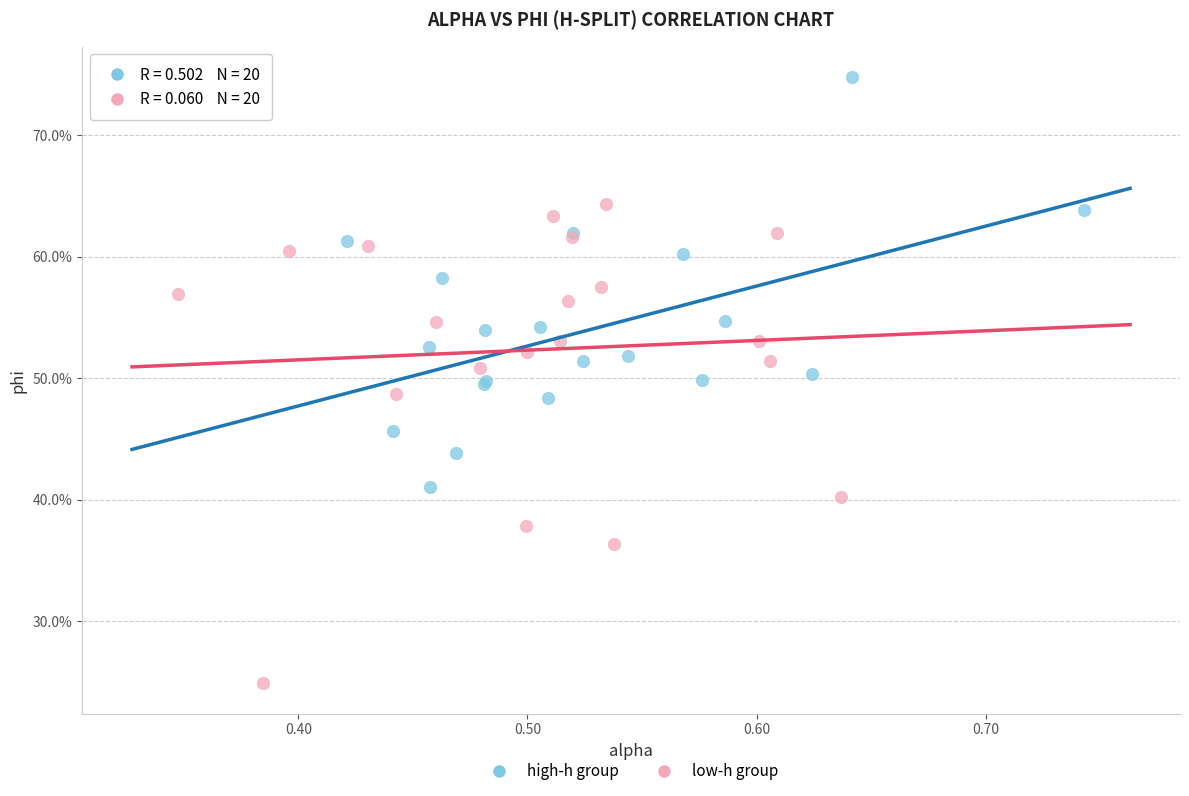

What are all the series names shown in the legend?

high-h group, low-h group